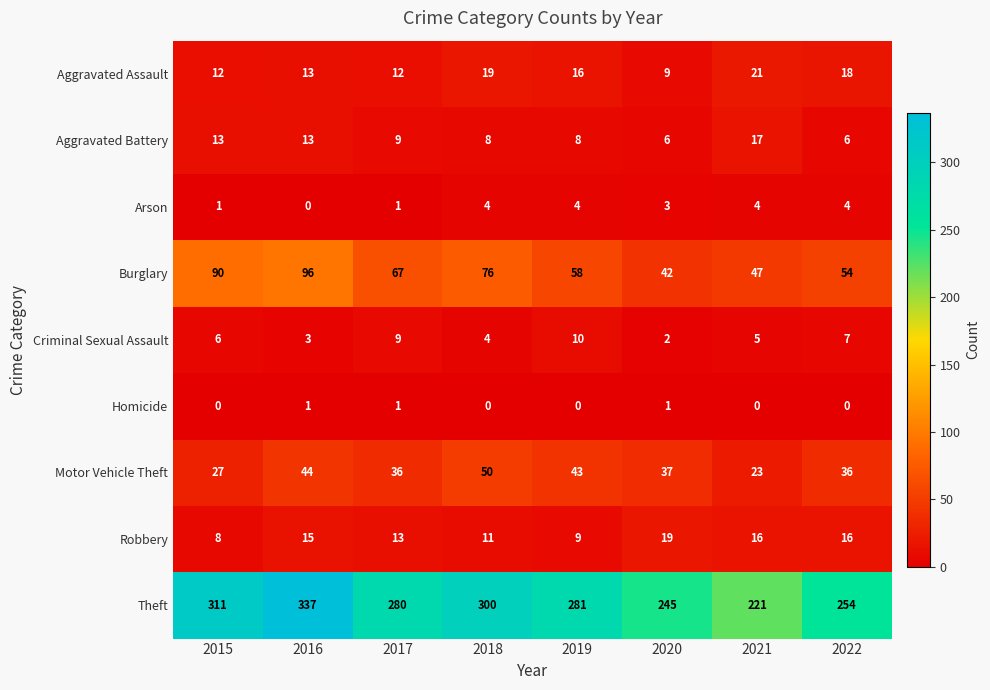

What is the difference between the maximum and second lowest values in the Aggravated Assault series?

9